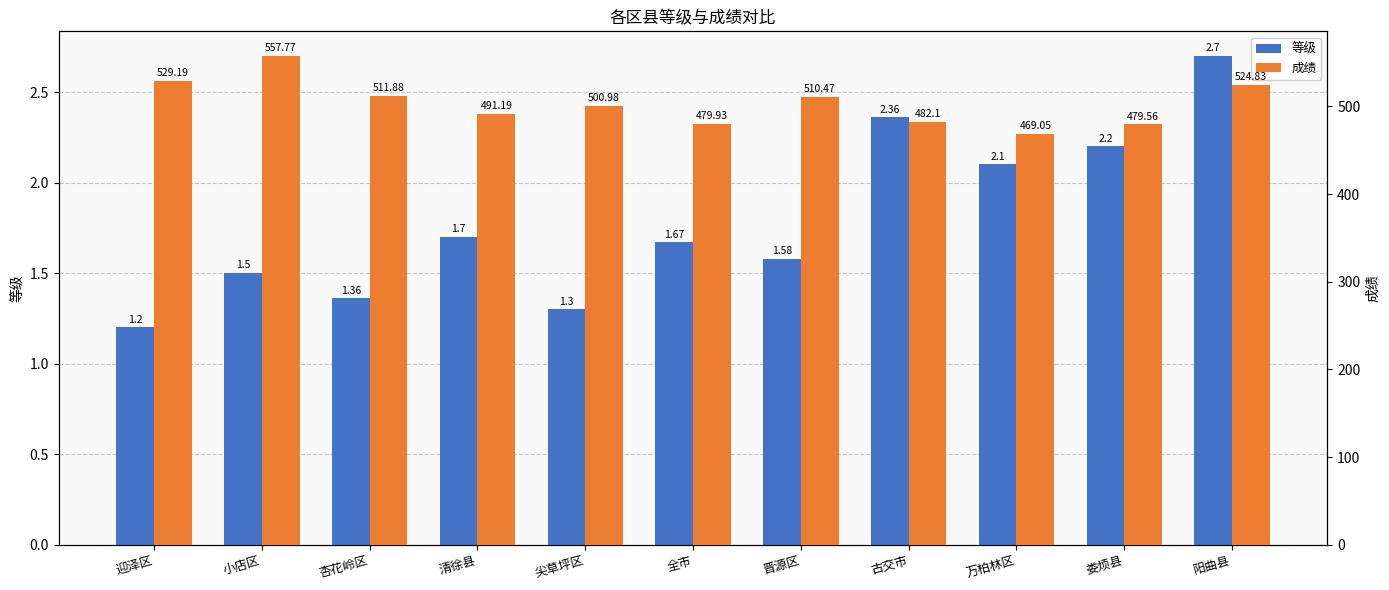

Which series has the largest total across all categories?

成绩